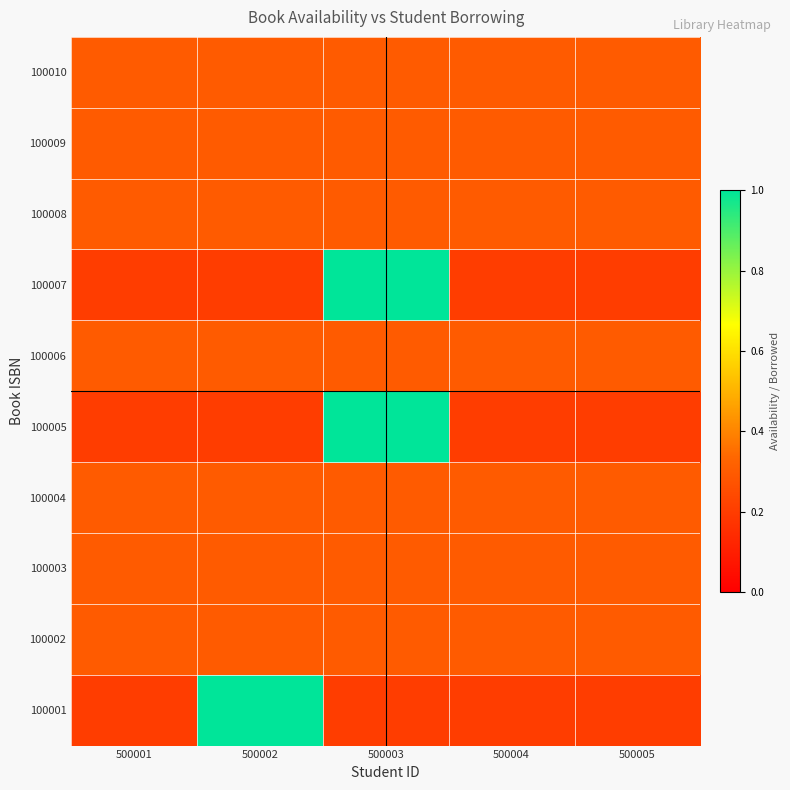

Which has a higher value, 500002 or 500004?

500002